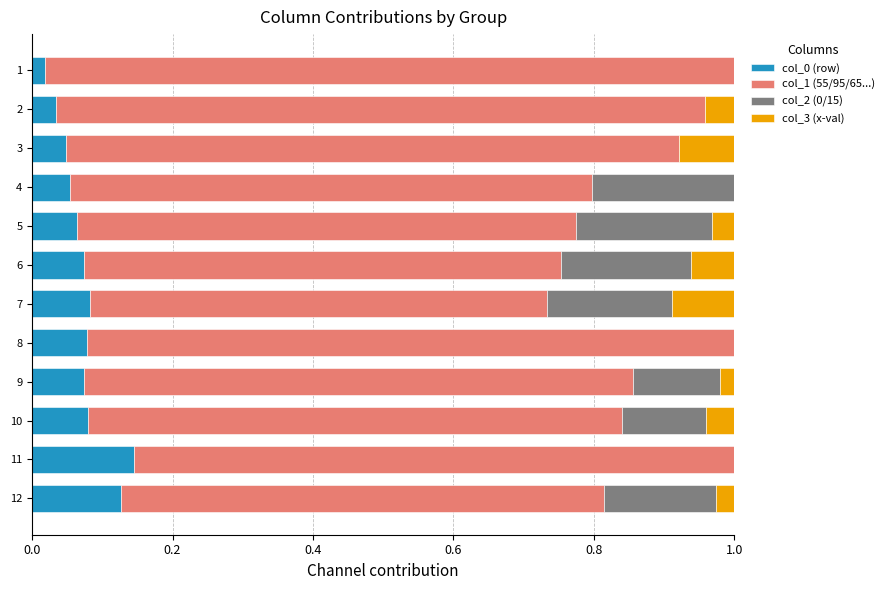

Count the number of data series in this chart.

4